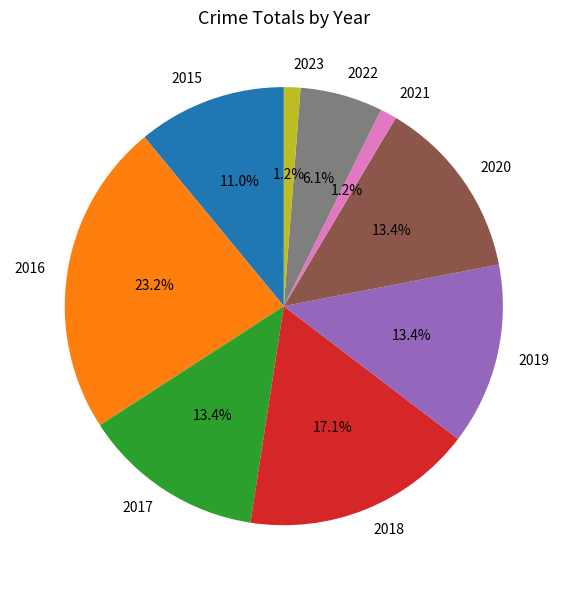

The 2022 slice represents 6% of the pie. True or false?

True